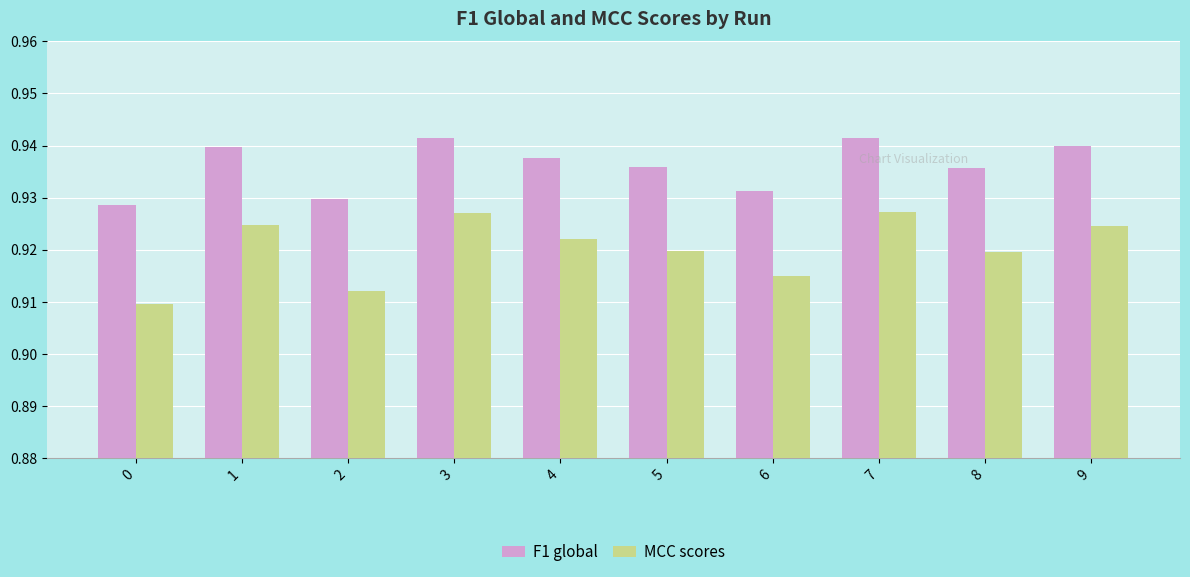

How many bars are there in total?

20